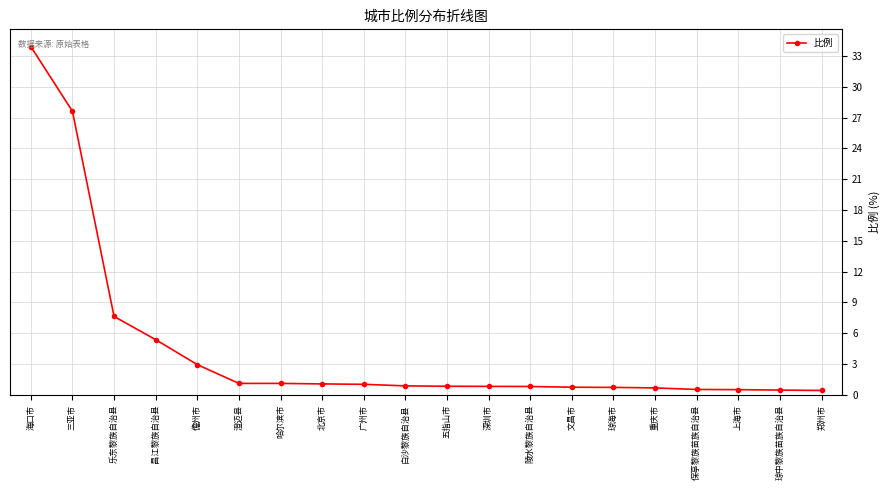

What is the maximum value shown in the chart?

33.9